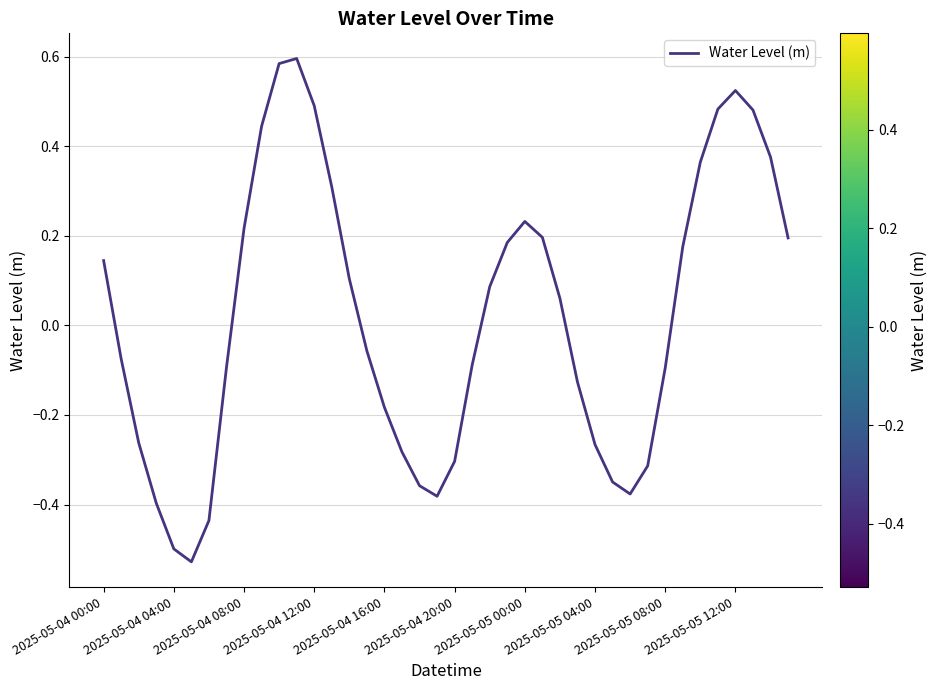

What is the difference between the second highest and second lowest values?

1.1